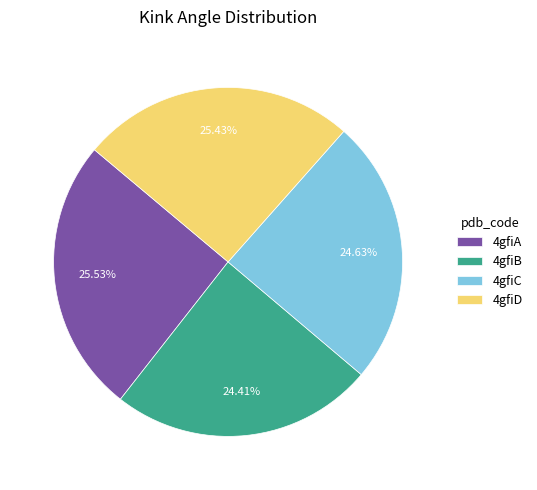

Is 4gfiB the majority of the pie?

No